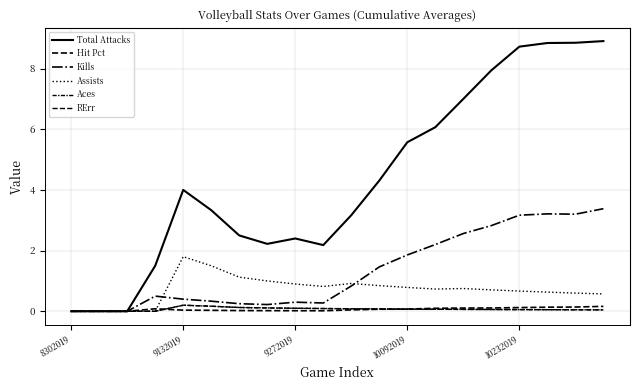

What is the maximum value shown in the chart?

8.9